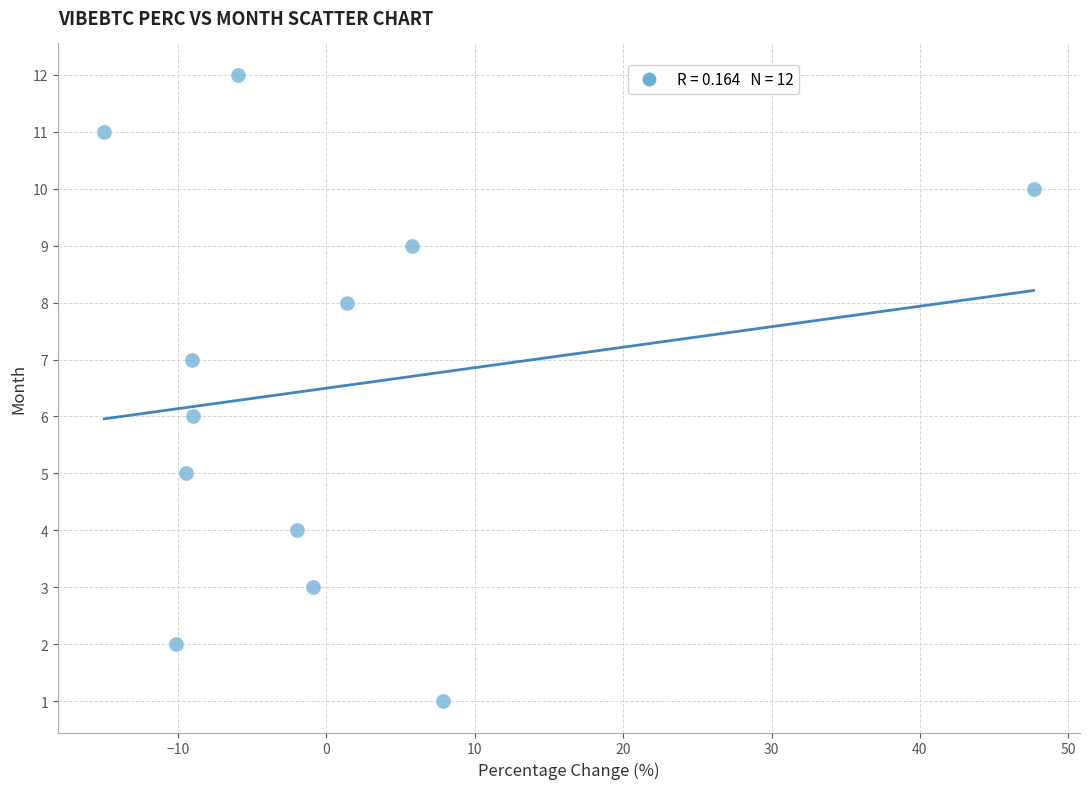

What is the range of Y values (max minus min)?

11